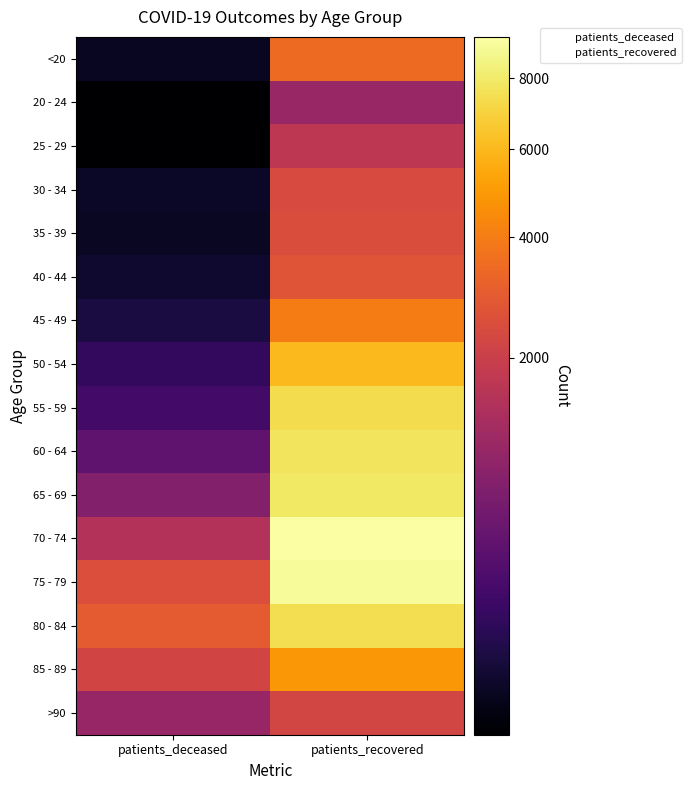

At how many categories does at least one series exceed 8071?

1